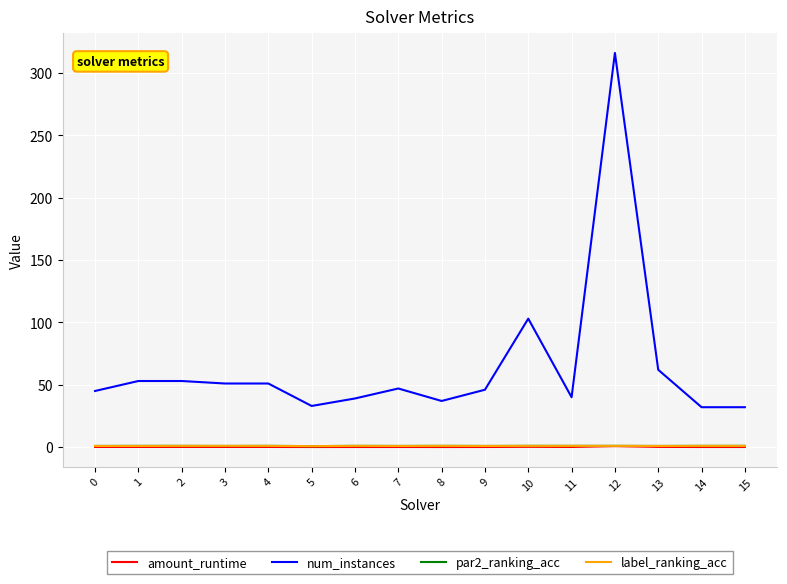

What is the maximum value shown in the chart?

316.0